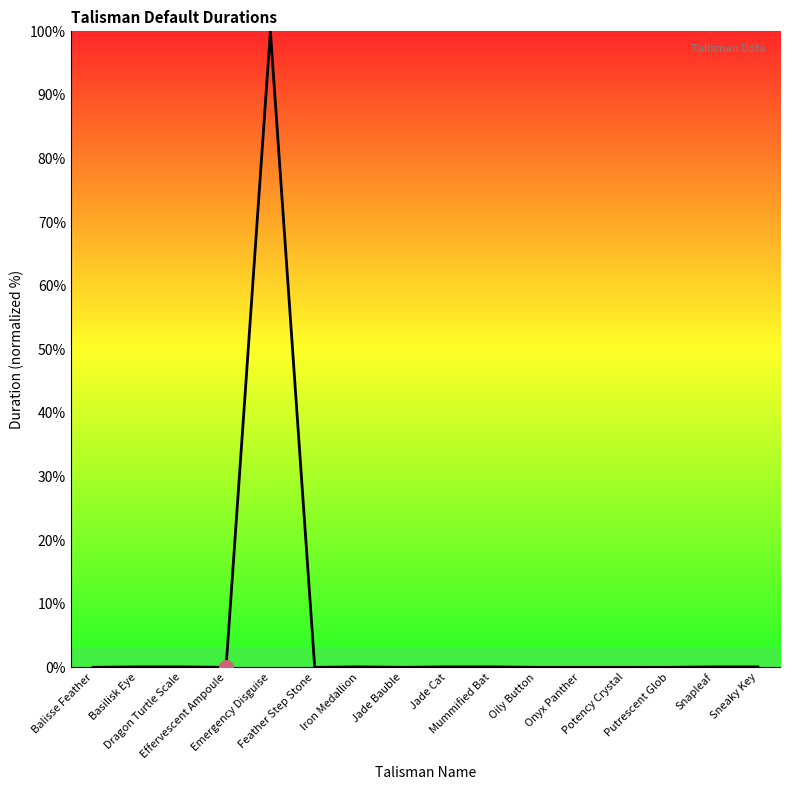

What is the difference between the maximum and minimum values?

100.0